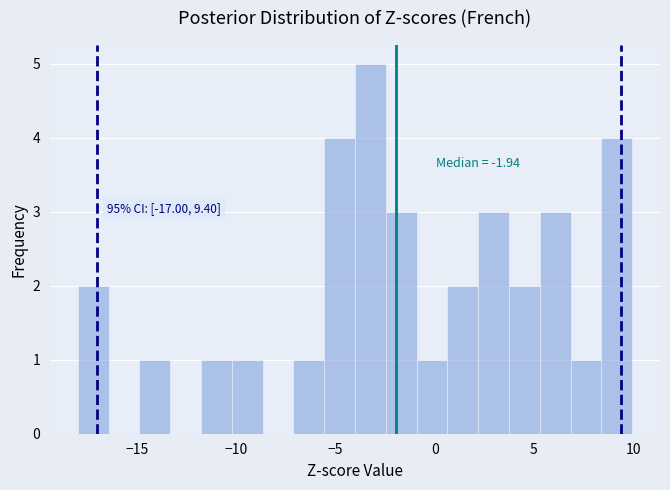

Read against the x-axis, roughly where is the centre of the tallest bar?

-3.0